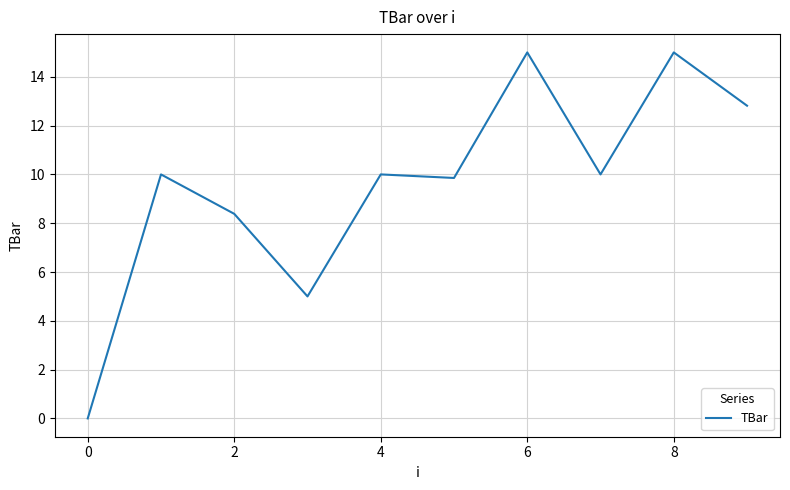

What is the maximum value shown in the chart?

15.0